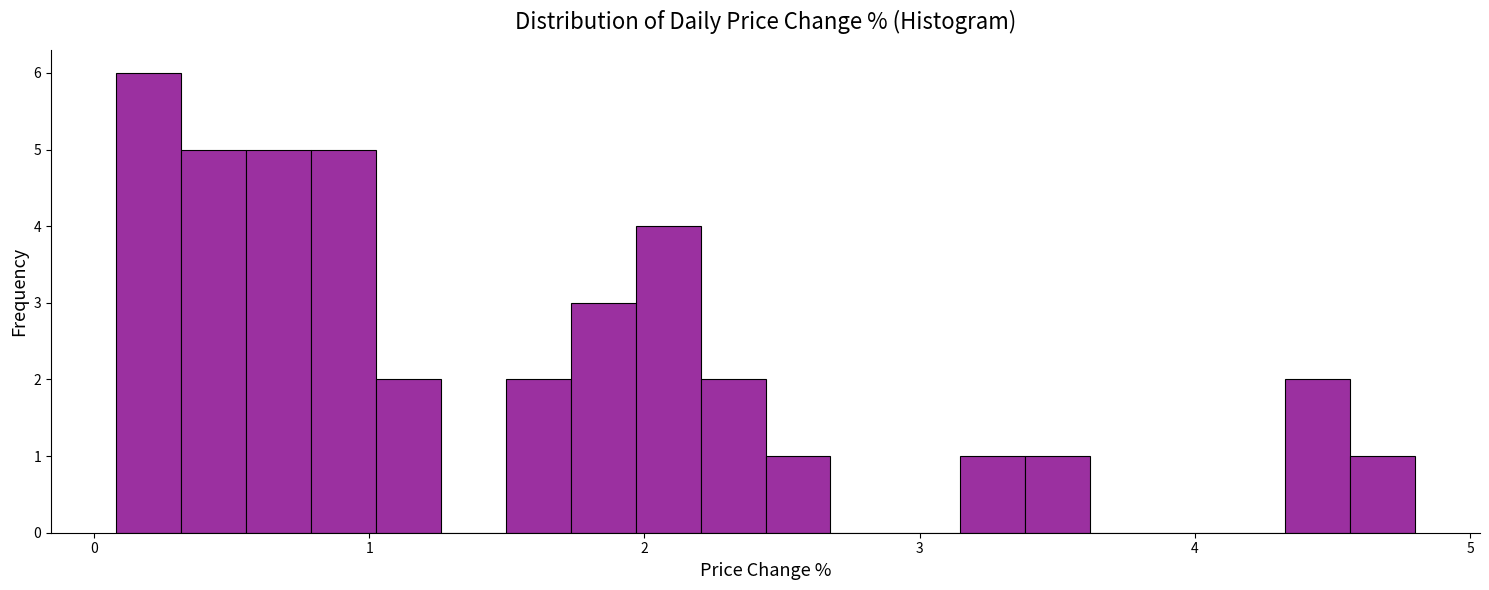

Around what value on the x-axis is the tallest bar? Give the approximate position of its centre, as read against the axis.

0.2